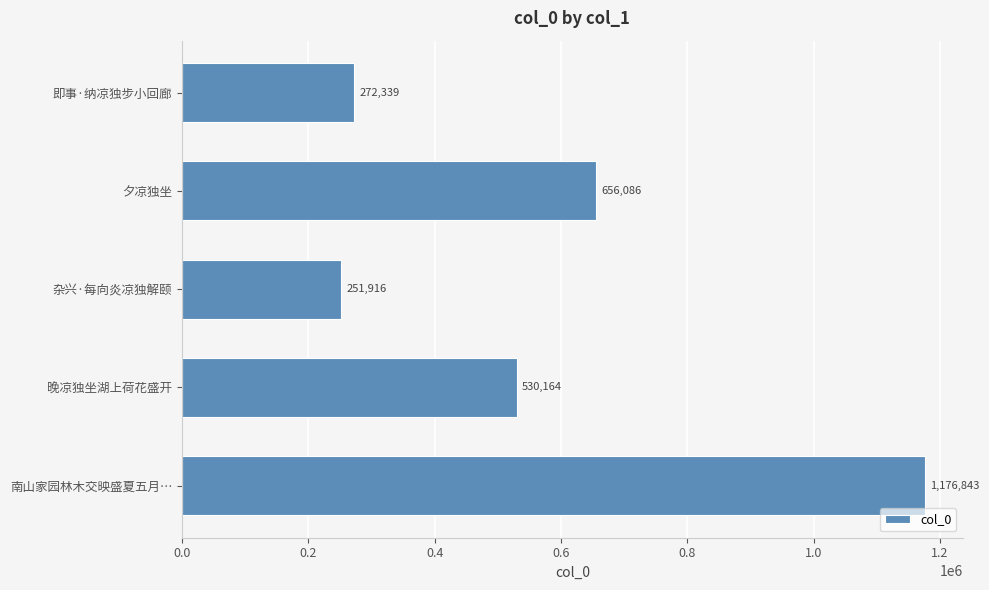

Which has a higher value, 晚凉独坐湖上荷花盛开 or 南山家园林木交映盛夏五月…?

南山家园林木交映盛夏五月…